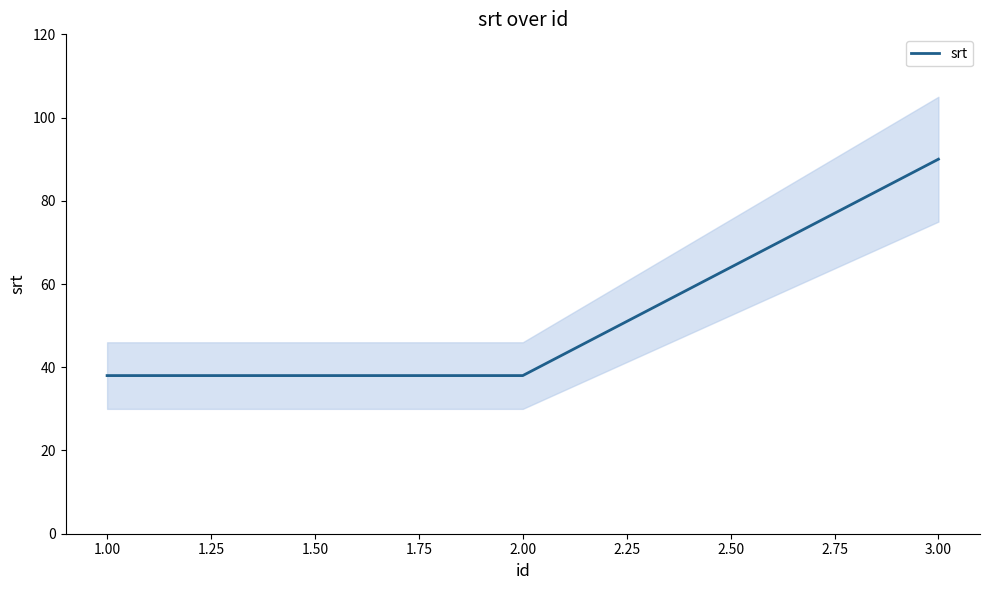

The value of srt at 3.00 is 141. True or false?

False